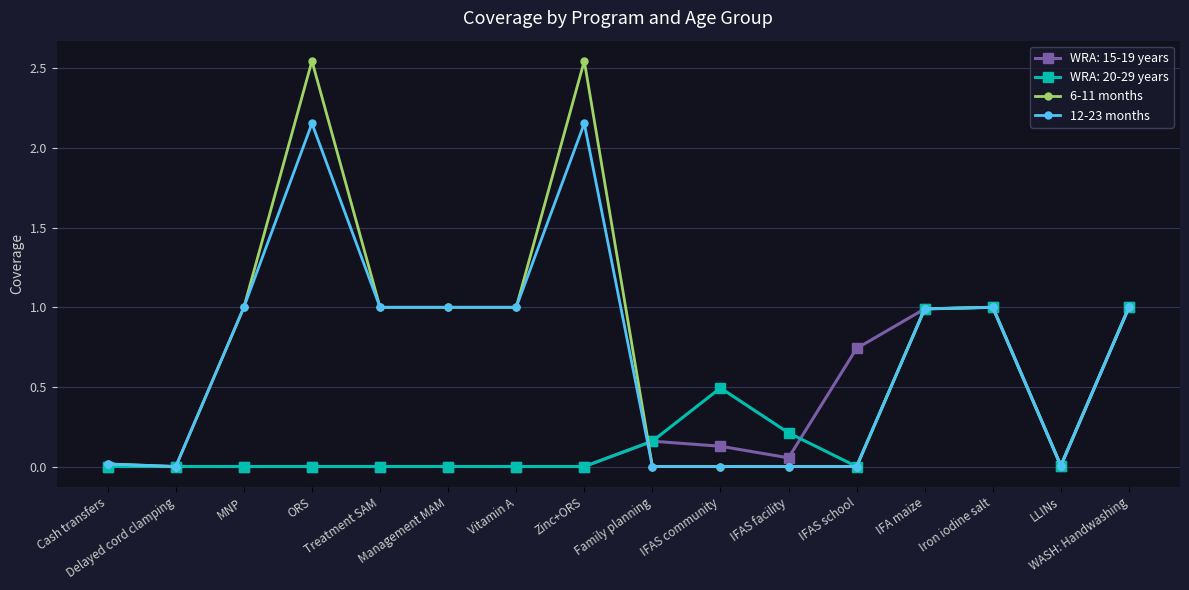

How many data points does each series have?

16